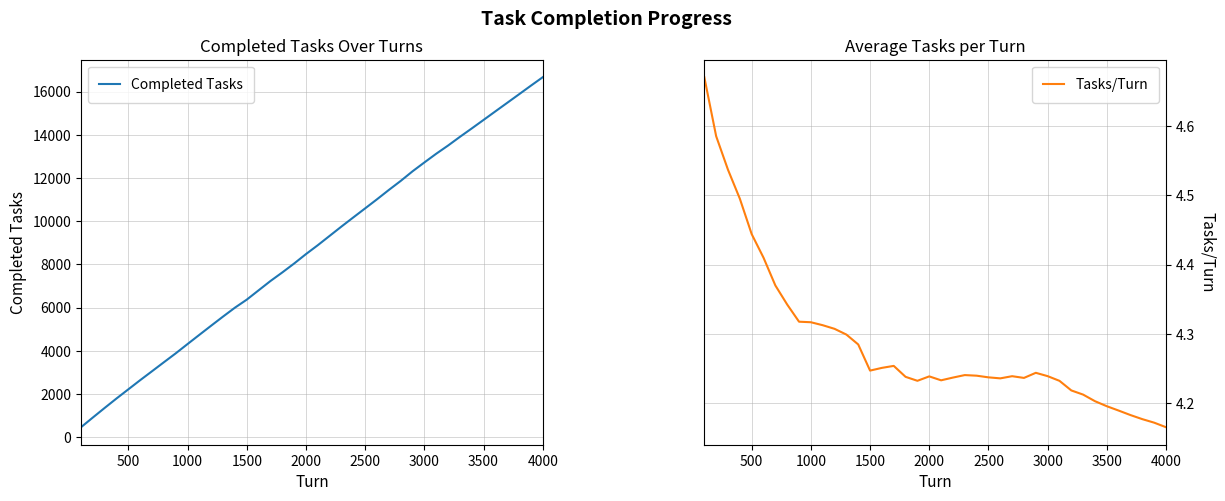

True or false: Tasks/Turn and Completed Tasks intersect in this chart.

False